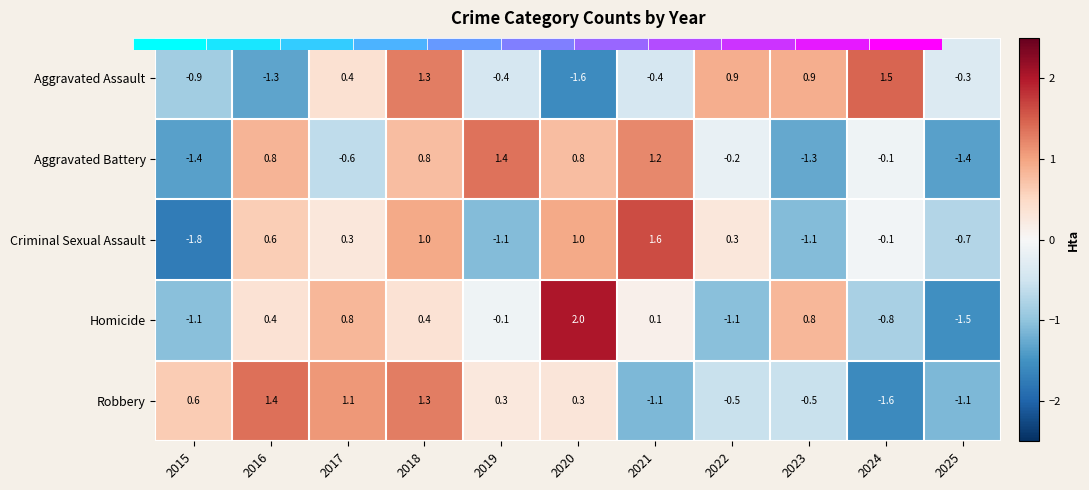

Which series has the widest spread of values?

Homicide